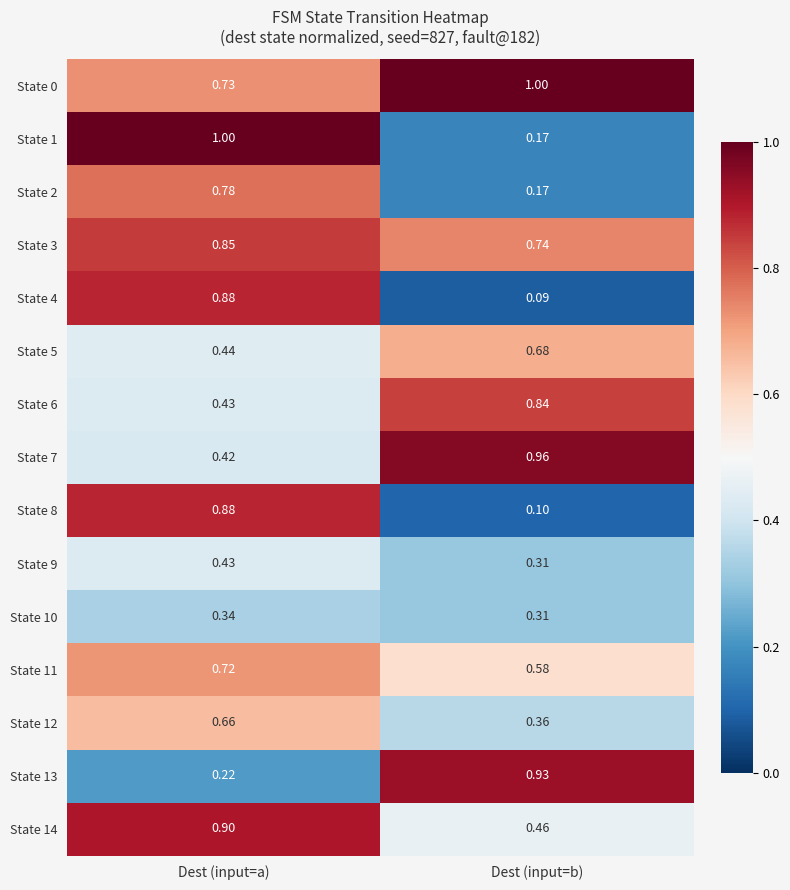

Rank the categories by State 9 value from highest to lowest.

Dest (input=a), Dest (input=b)